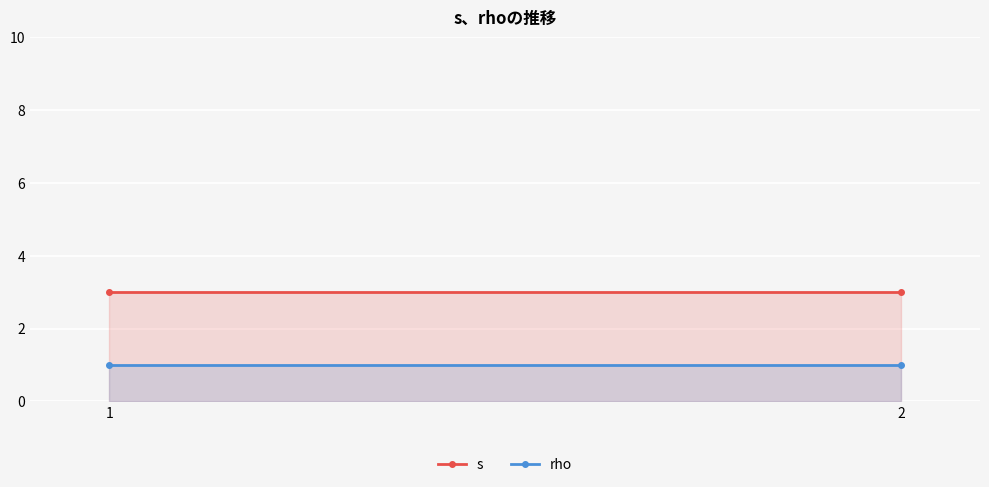

Rank the categories by s value from highest to lowest.

1, 2